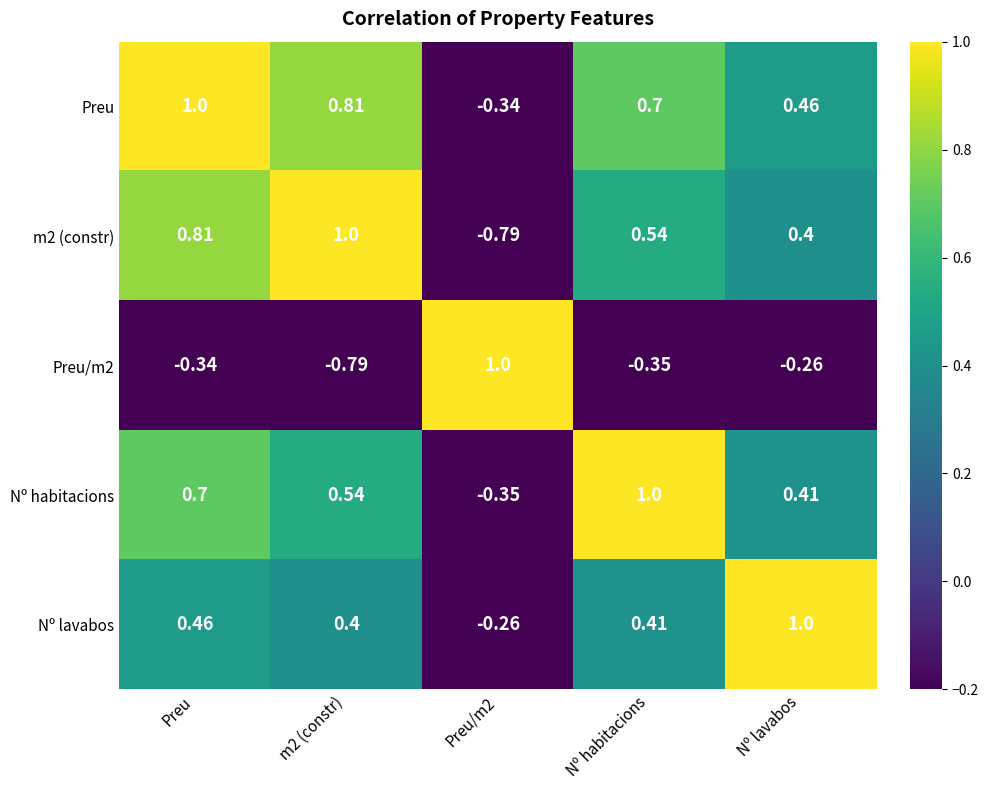

Which series has the largest total across all categories?

Preu